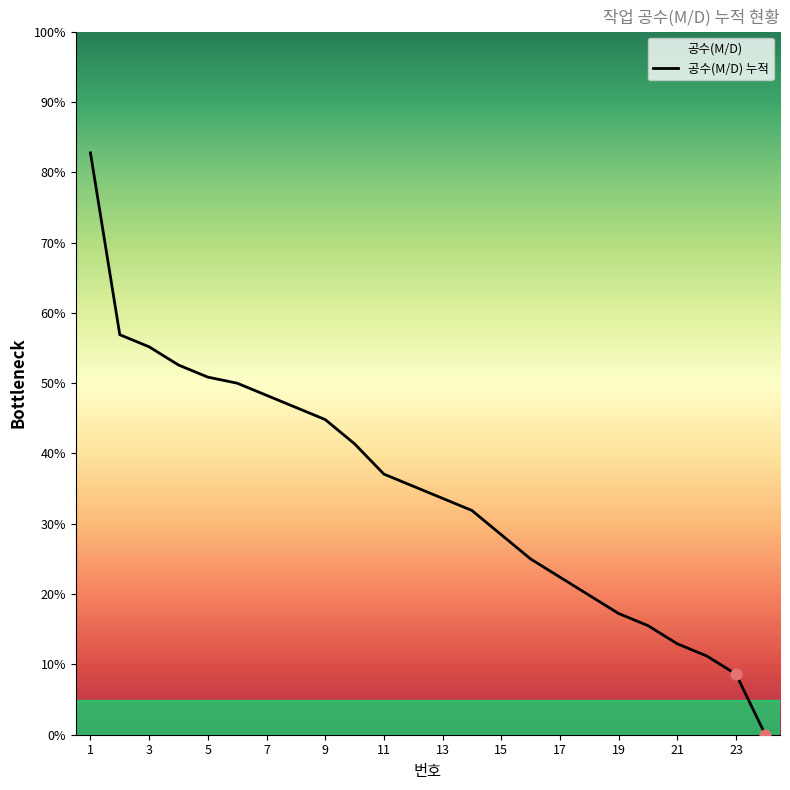

Approximately how many times larger is the value at 21 compared to 3?

0.2